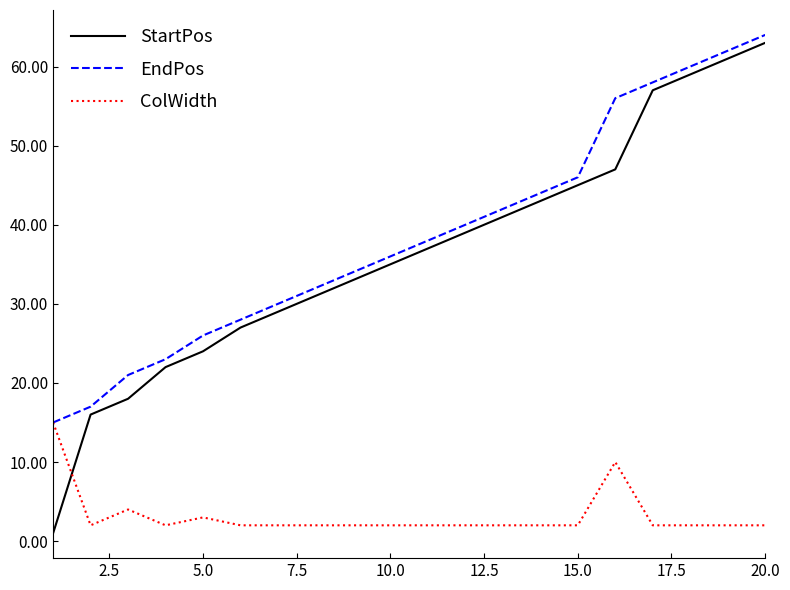

Which series has the largest range (max minus min)?

StartPos